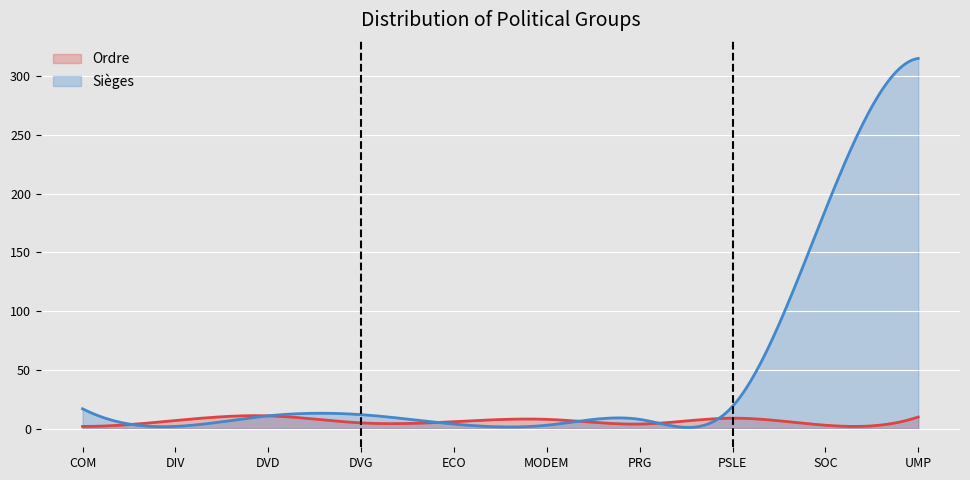

The value of Sièges at SOC is 334. True or false?

False